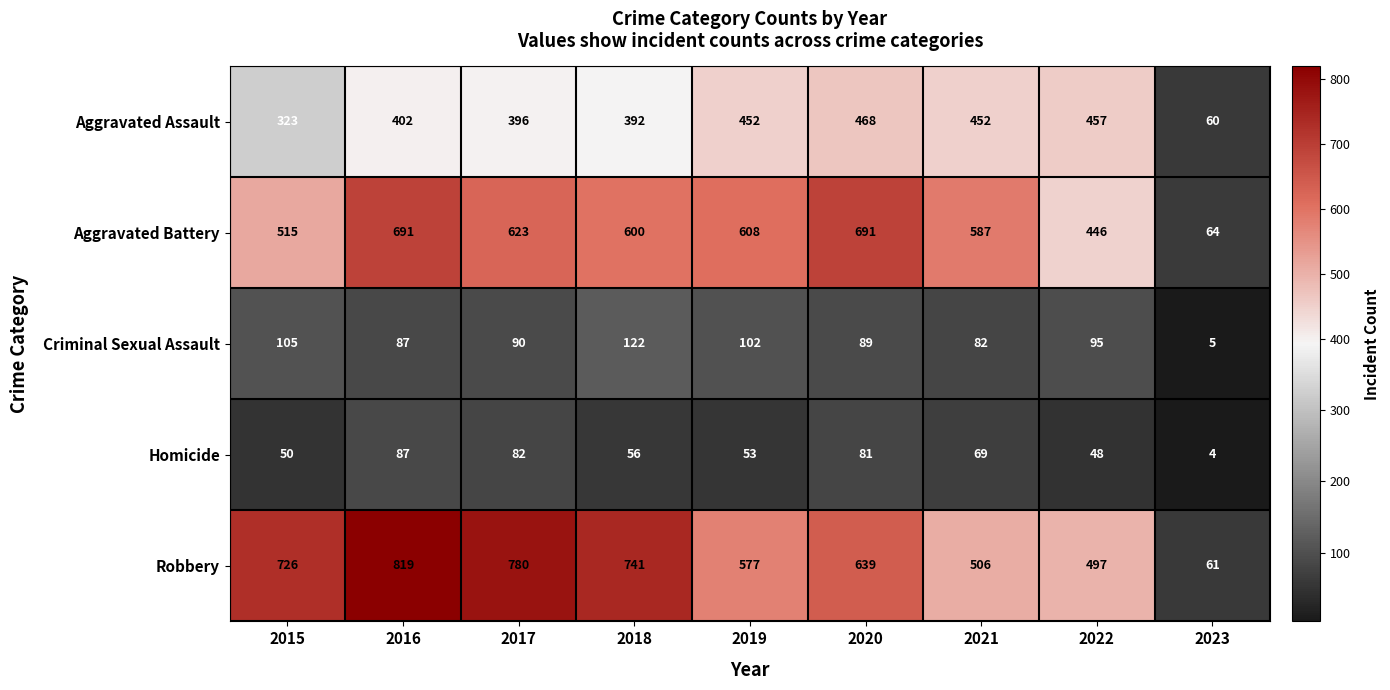

What is the greatest value displayed?

819